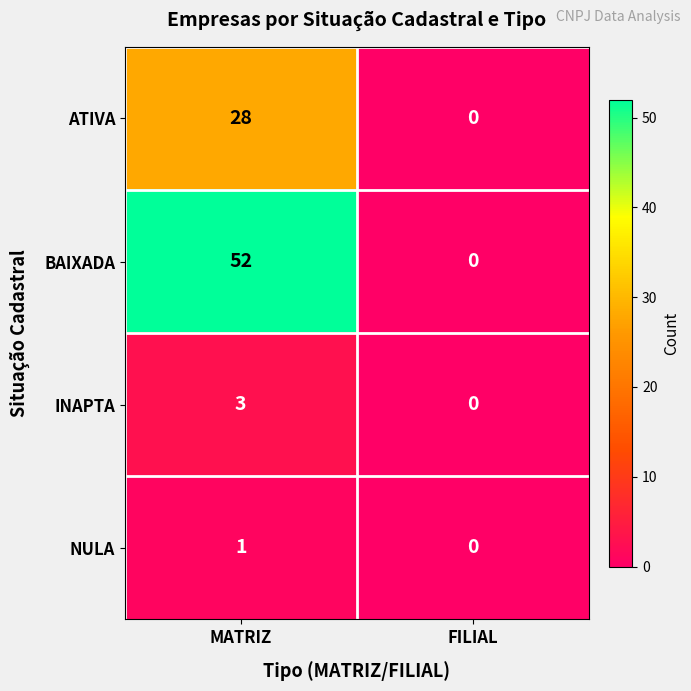

Reading left to right, list all the values displayed in this chart.

ATIVA: MATRIZ=28	FILIAL=0
BAIXADA: MATRIZ=52	FILIAL=0
INAPTA: MATRIZ=3	FILIAL=0
NULA: MATRIZ=1	FILIAL=0